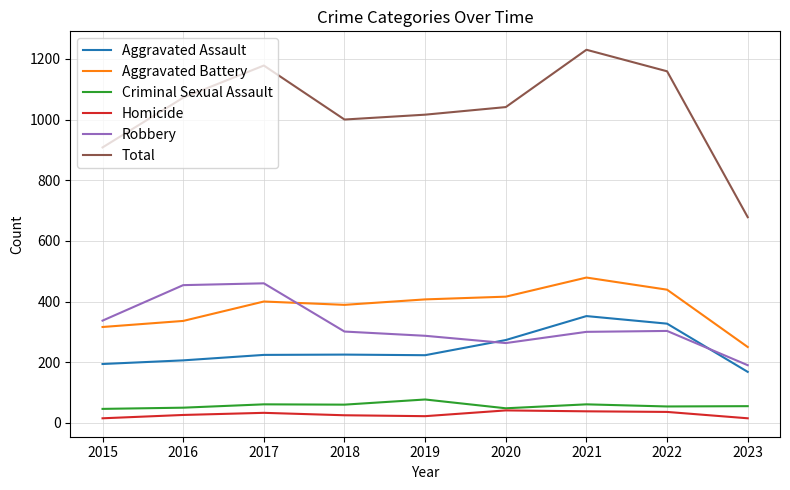

In Homicide, how many points are higher than both neighbors (excluding endpoints)?

2